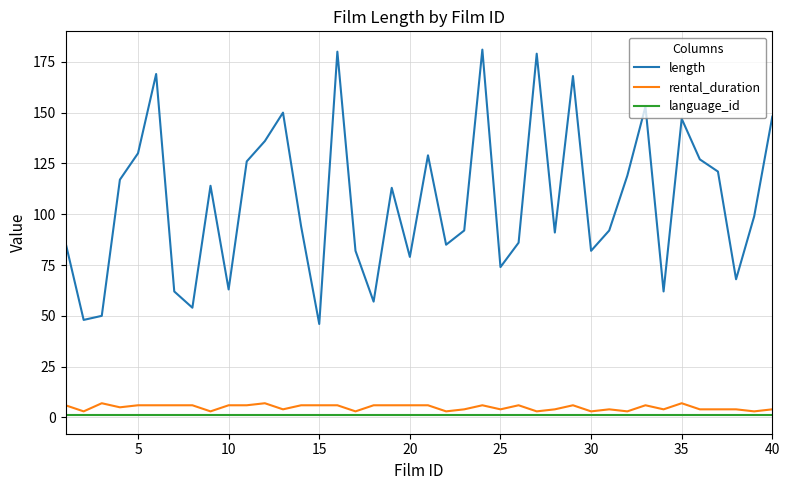

Does the chart display data point markers on the line(s)?

No